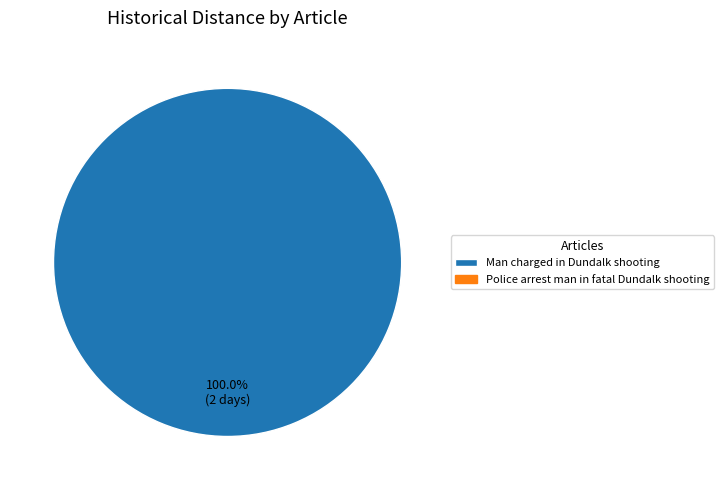

Does any single category account for the majority?

Yes